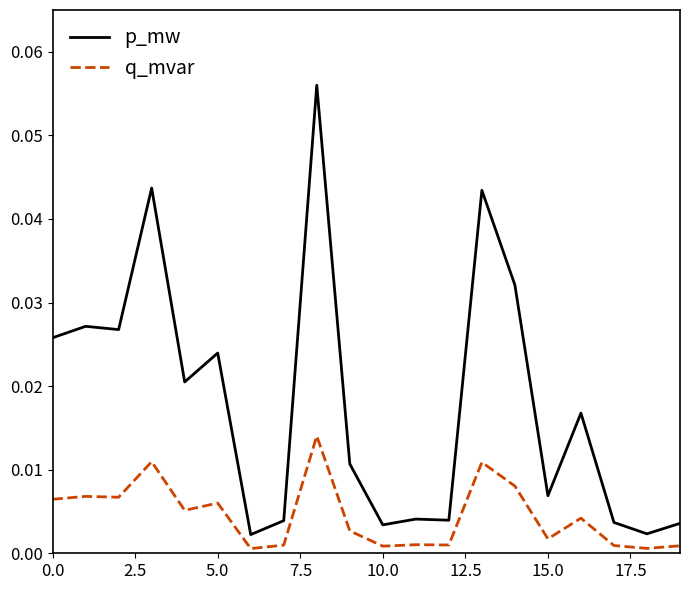

What are all the series names shown in the legend?

p_mw, q_mvar